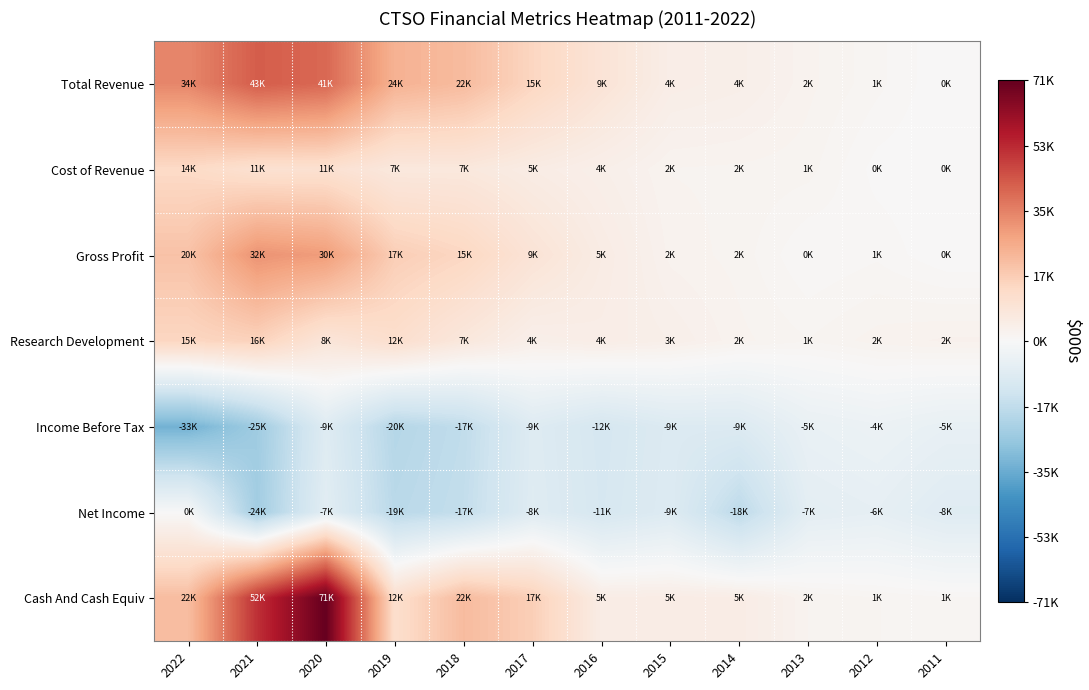

At 2016, list the series in order from smallest to largest.

Income Before Tax, Net Income, Cost of Revenue, Research Development, Cash And Cash Equiv, Gross Profit, Total Revenue